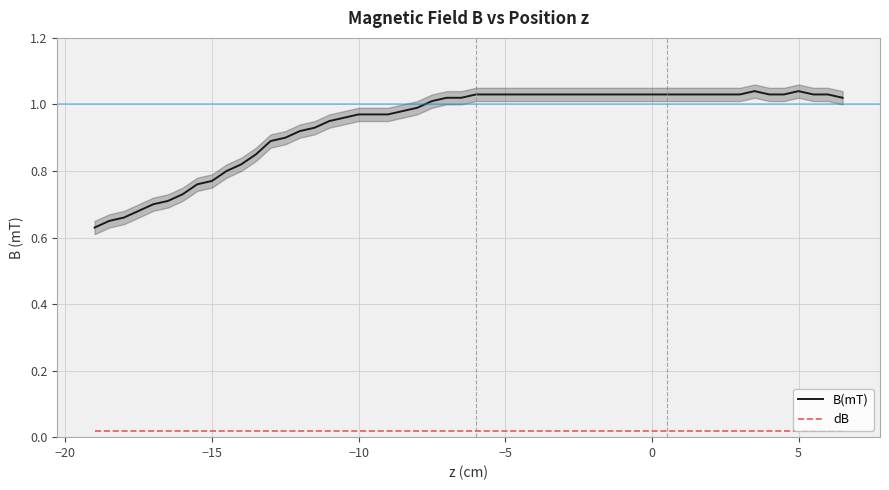

Rank the series by their maximum value, from highest to lowest.

B(mT), dB